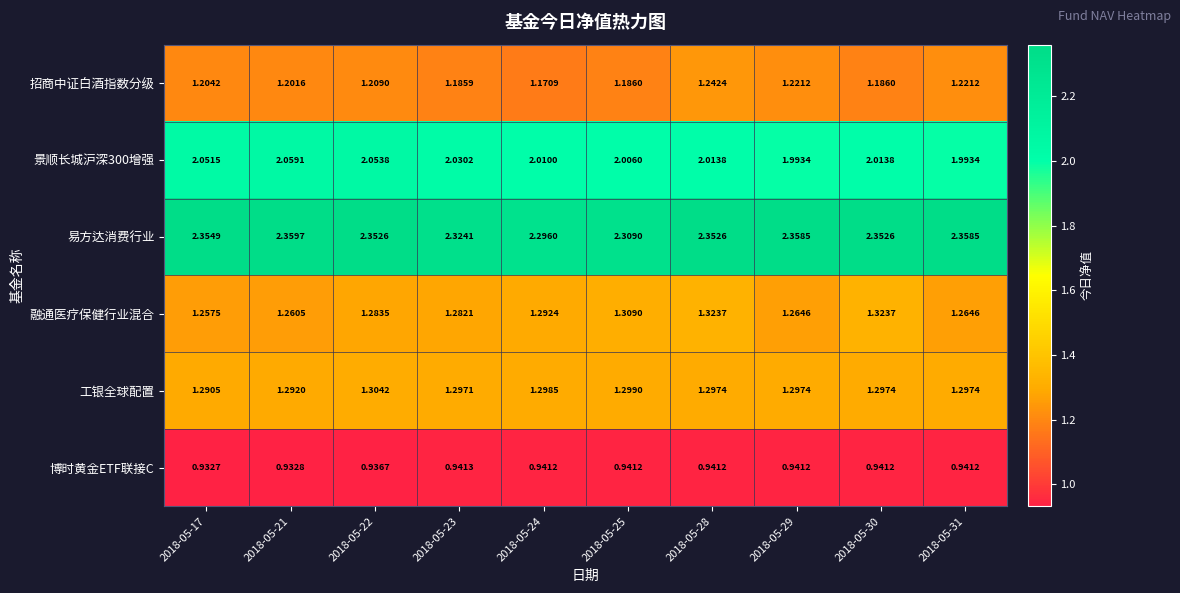

Rank the series by their maximum value, from highest to lowest.

易方达消费行业, 景顺长城沪深300增强, 融通医疗保健行业混合, 工银全球配置, 招商中证白酒指数分级, 博时黄金ETF联接C